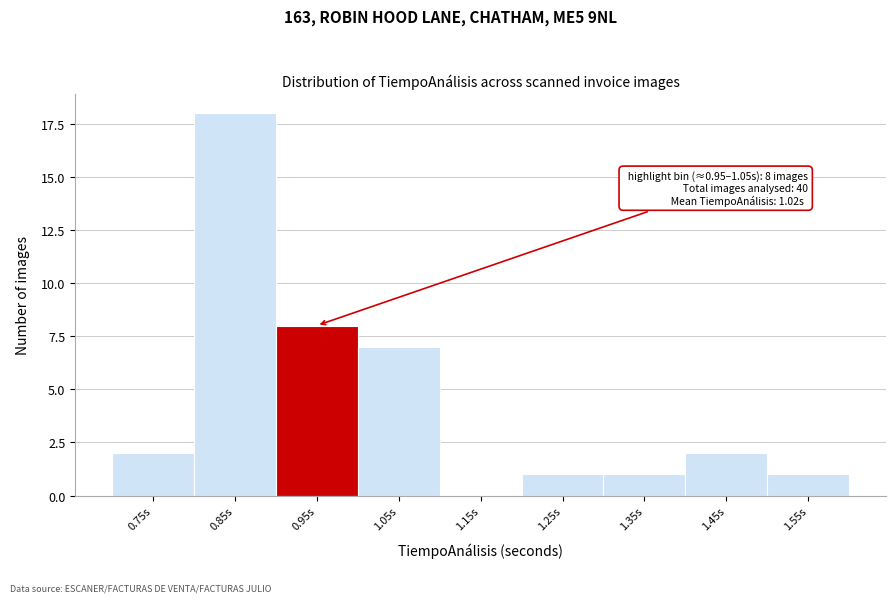

Reading left to right, list all the values displayed in this chart.

0.75s=2	0.85s=18	0.95s=8	1.05s=7	1.15s=0	1.25s=1	1.35s=1	1.45s=2	1.55s=1